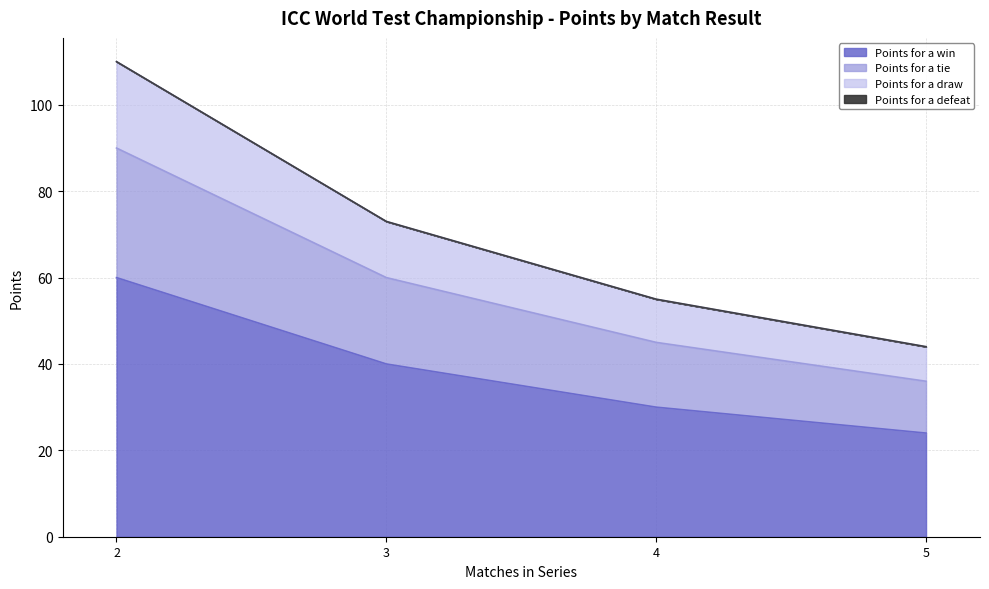

True or false: Points for a draw and Points for a win cross at least once.

False